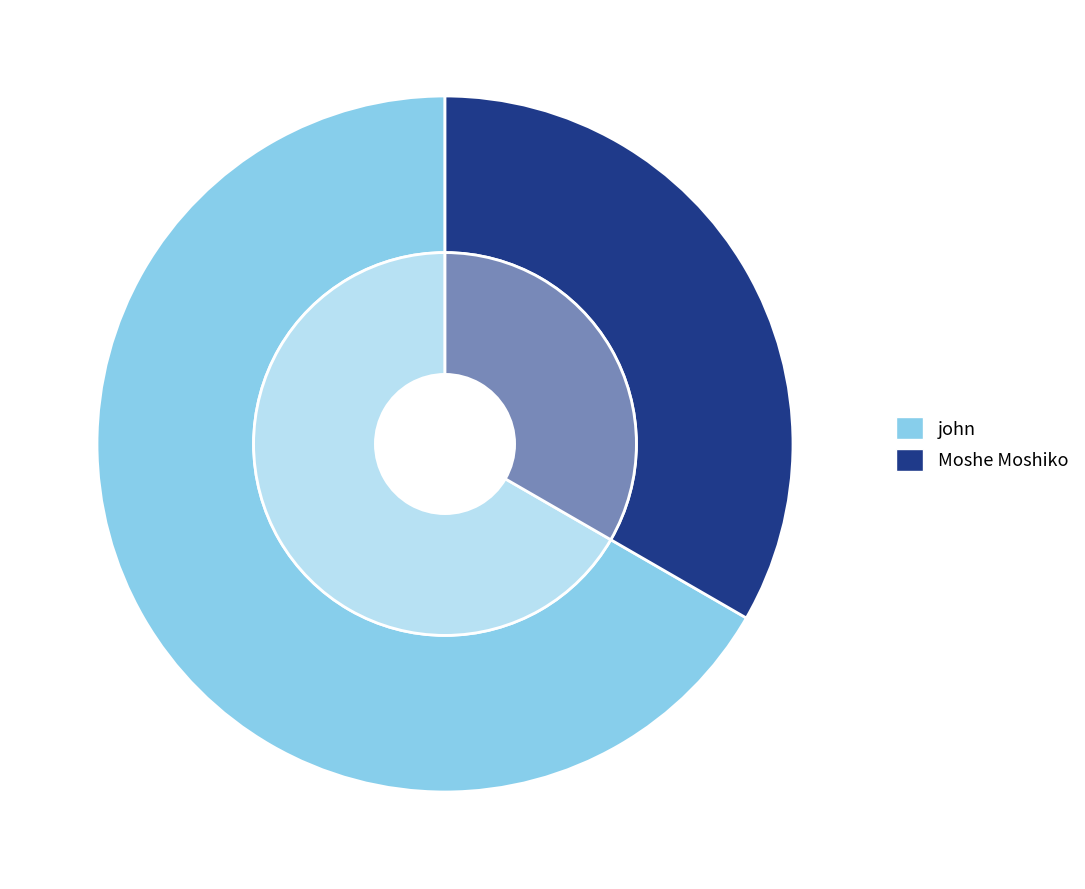

Count the number of slices in the pie.

2